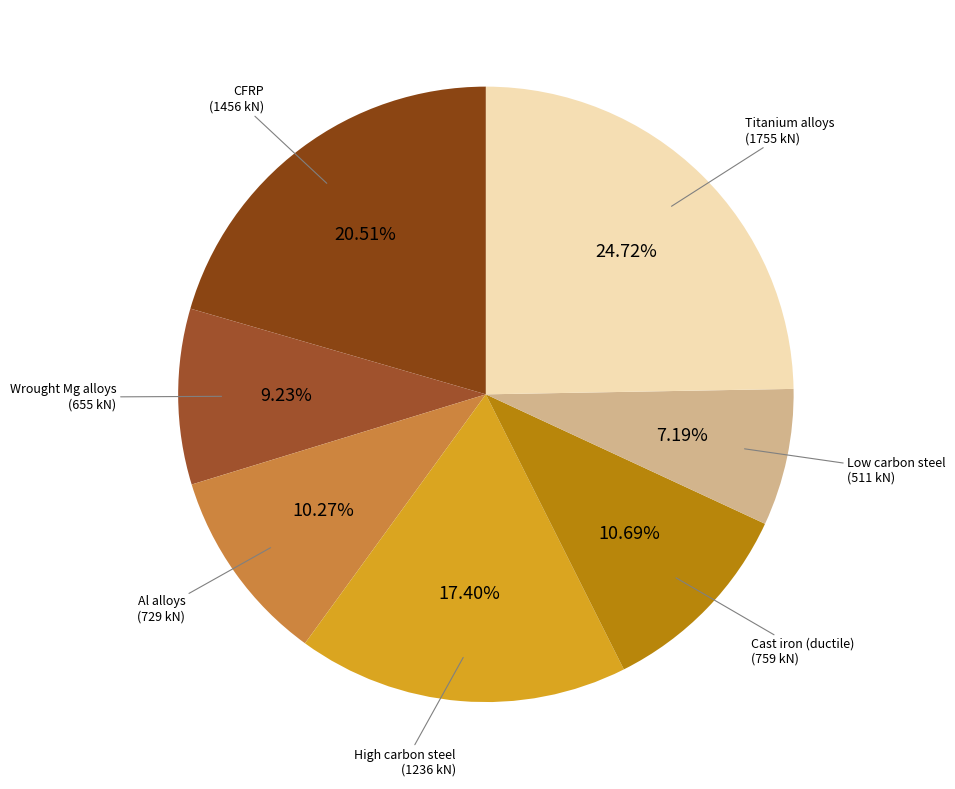

How many segments does this pie chart have?

7